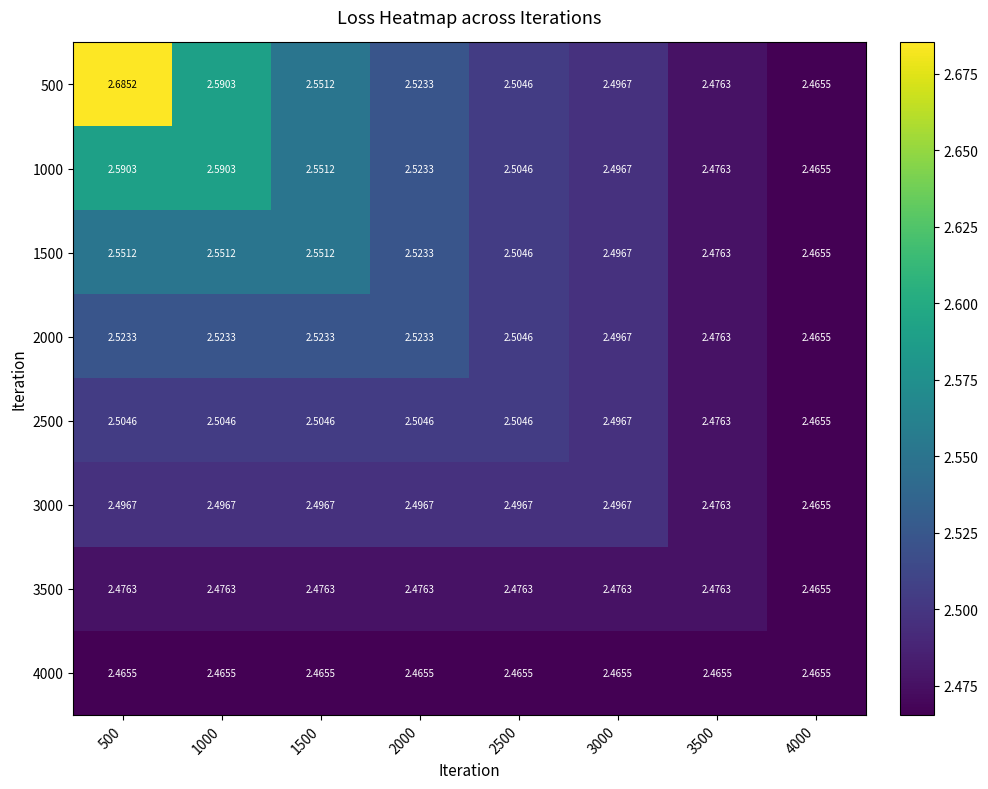

Is the value of 3000 at 4000 greater than the value of 3500 at 500?

No